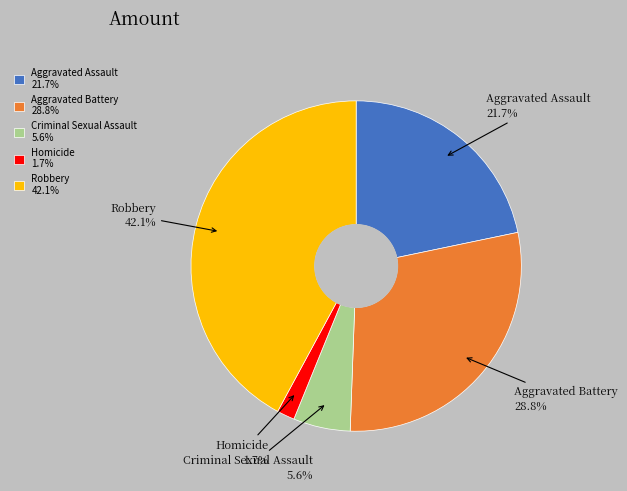

Count the number of slices in the pie.

5